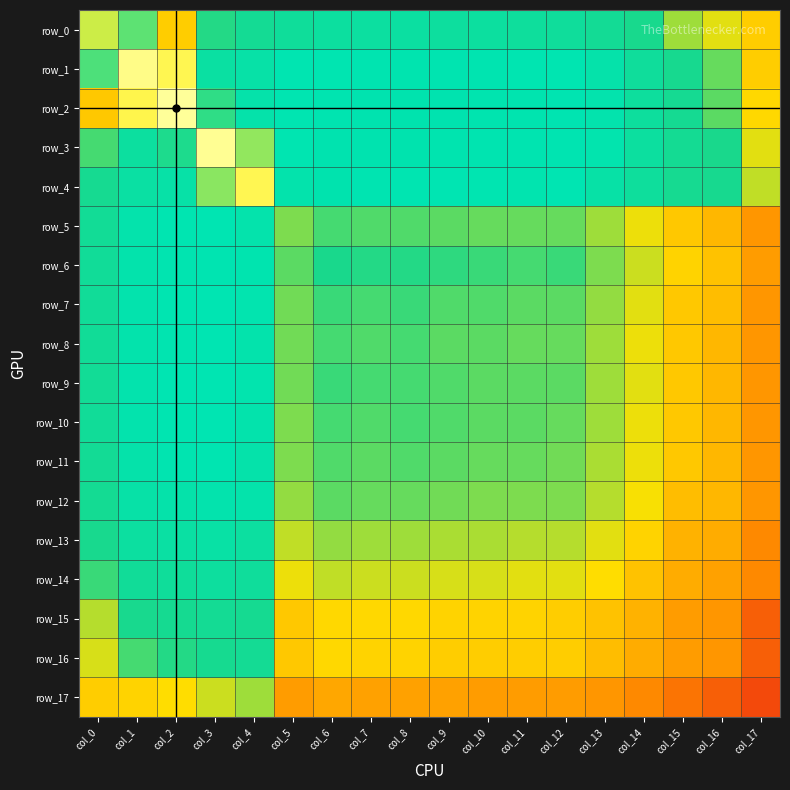

Is it true that row_2 equals 0.0 at col_8?

True